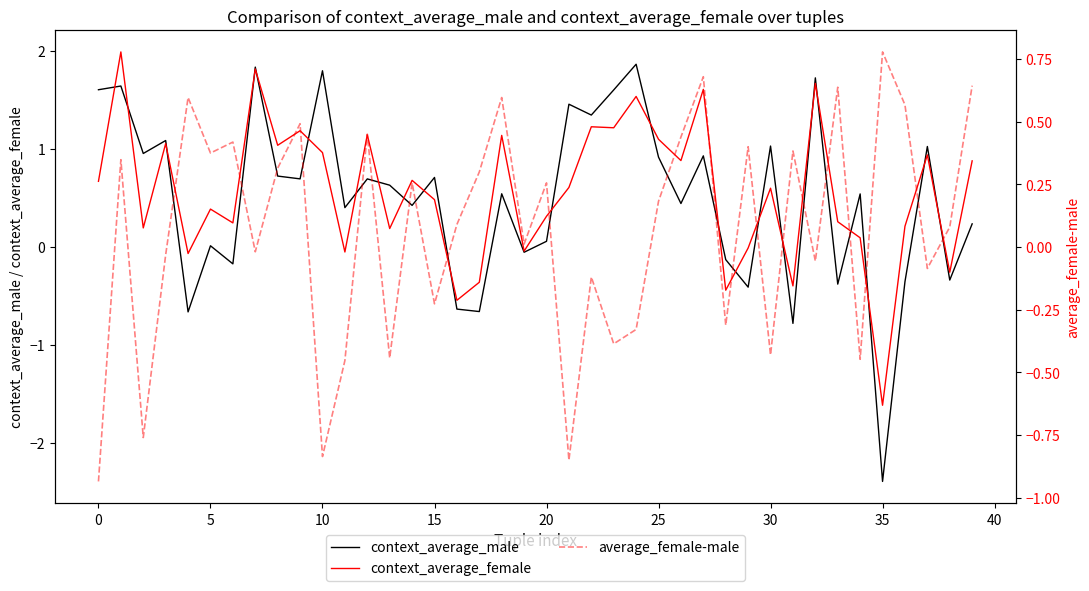

Rank the series at 32 from highest to lowest value.

context_average_male, context_average_female, average_female-male